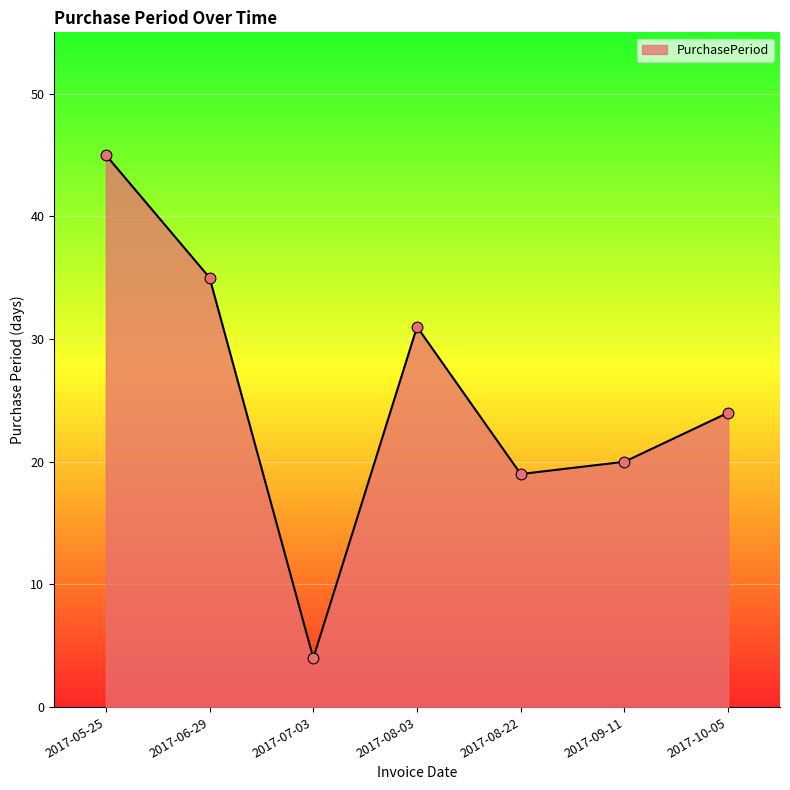

What is the change in value from 2017-05-25 to 2017-08-22?

-26